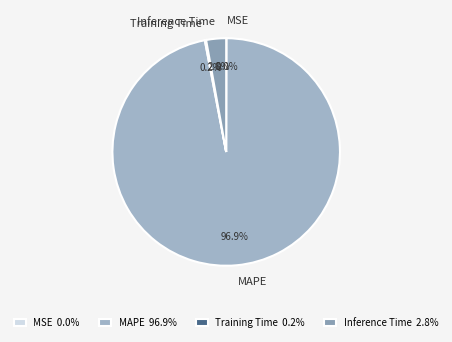

What percentage is NOT represented by Inference Time?

97.2%